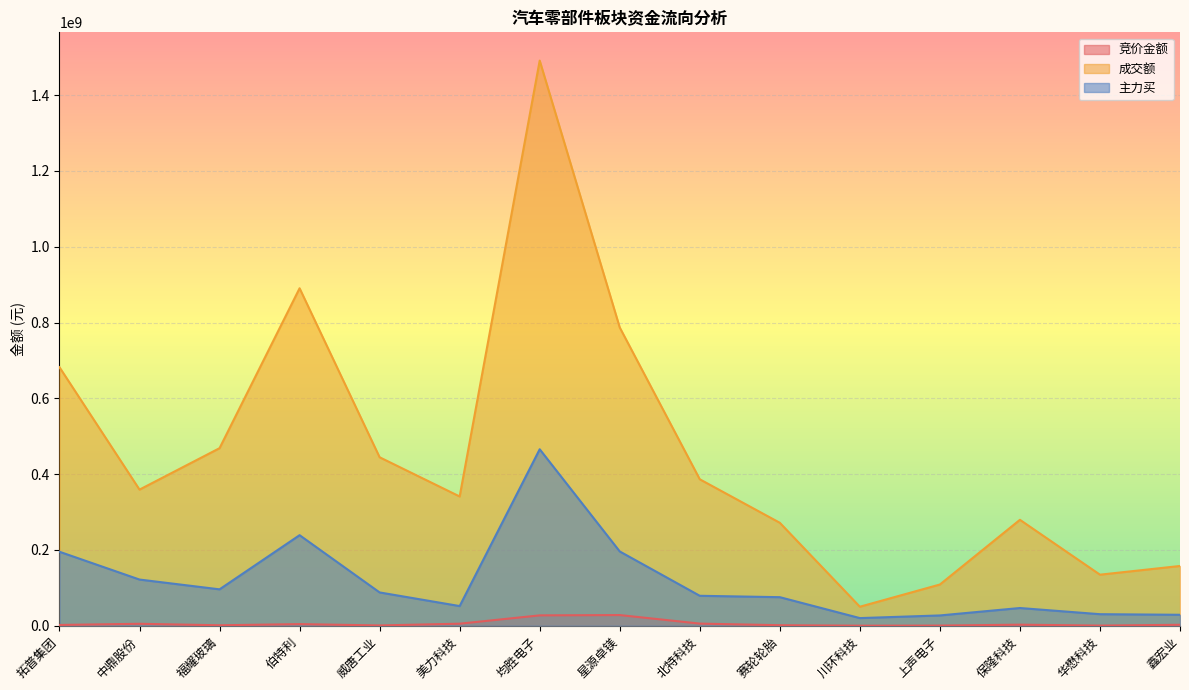

True or false: 竞价金额 and 主力买 cross at least once.

False